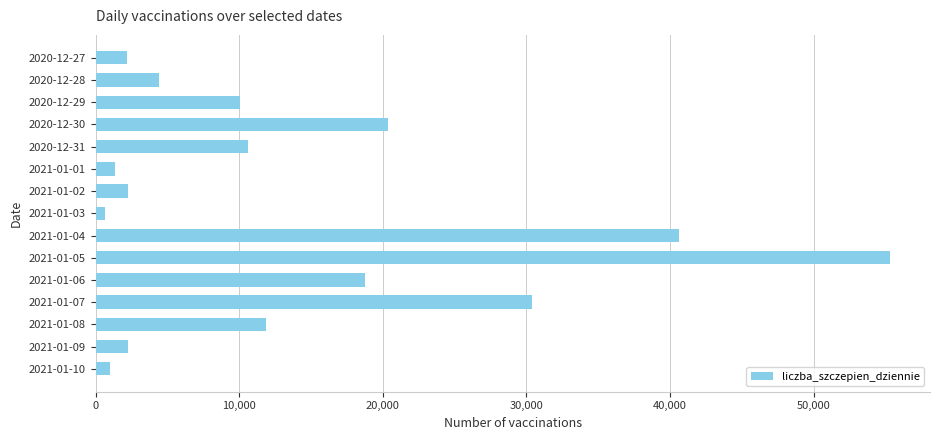

What is the label of the 12th bar from the bottom?

2020-12-30